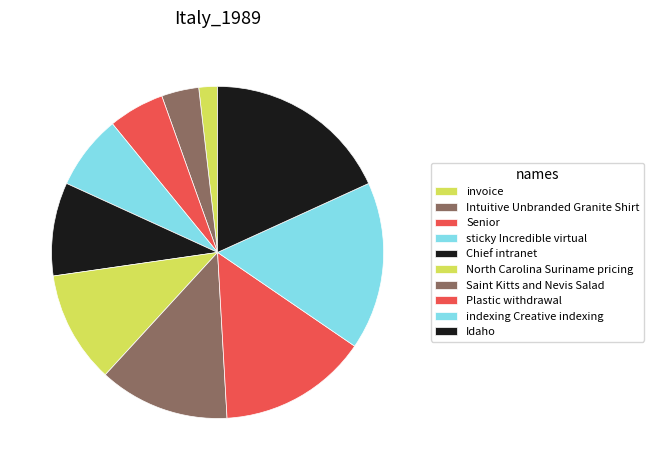

Do Saint Kitts and Nevis Salad and Chief intranet together represent more than half of the pie?

No